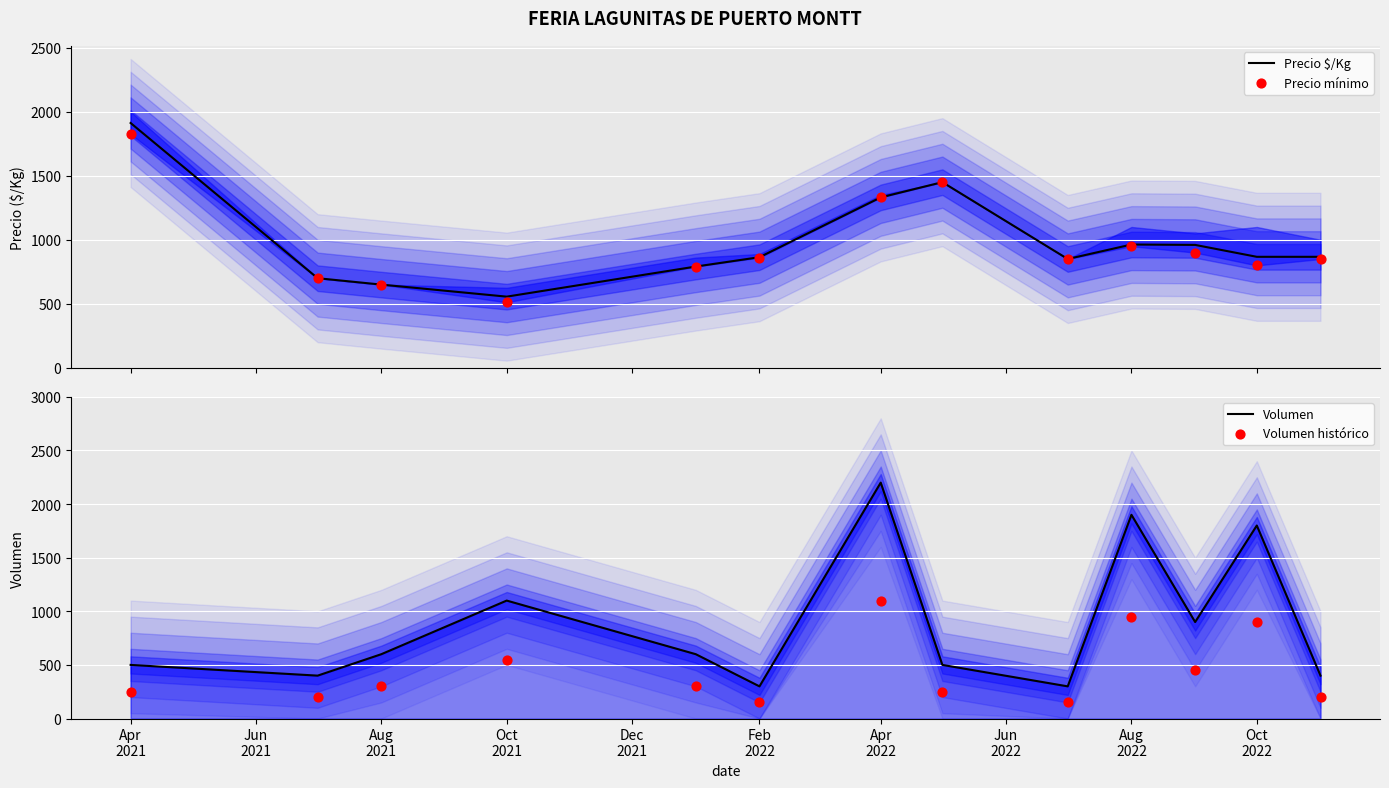

Which series reaches the minimum Y coordinate?

Volumen histórico